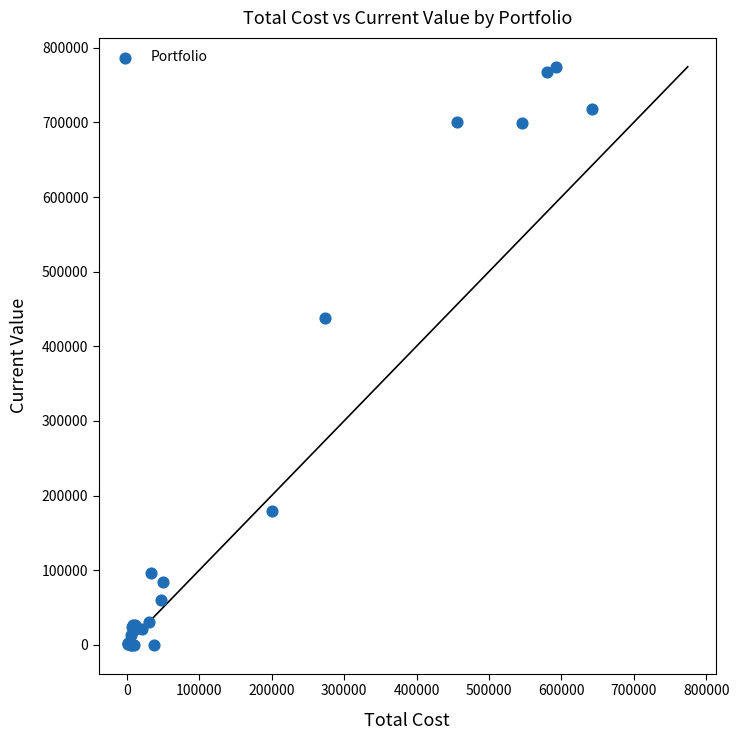

What Y value in the scatter plot is closest to 387239?

437285.4